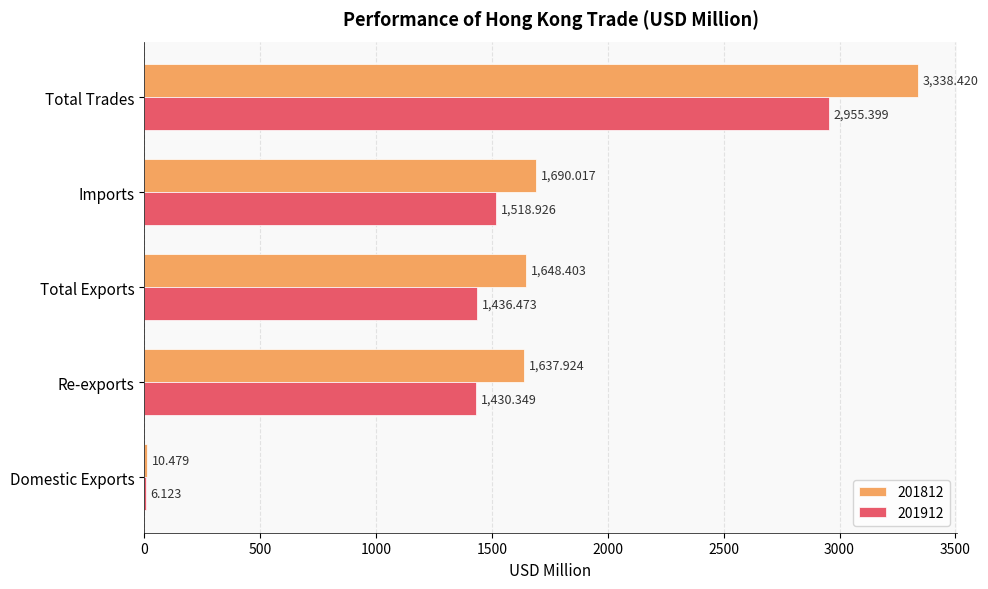

At which category is the sum across all series the highest?

Total Trades